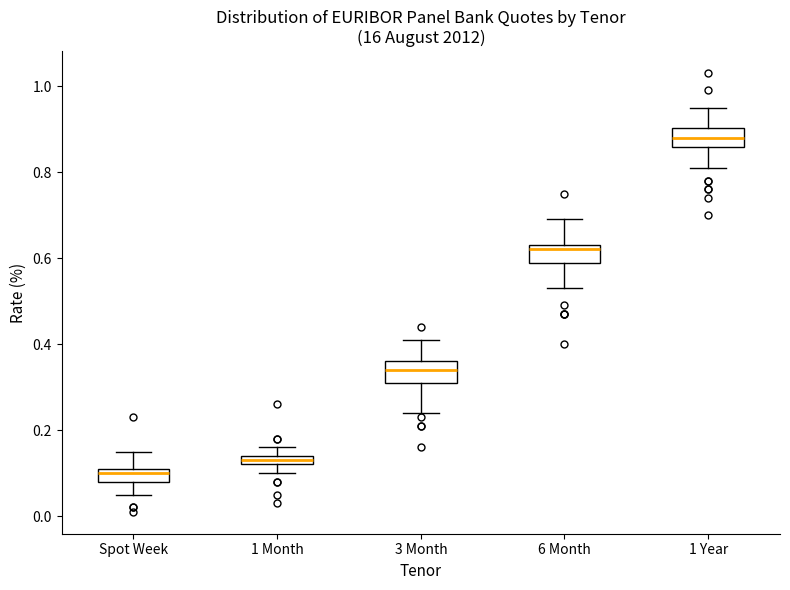

Where is the upper edge of the box for 1 Month on the y-axis? The values are not printed on the chart, so give them approximately, as read against the axis.

0.14